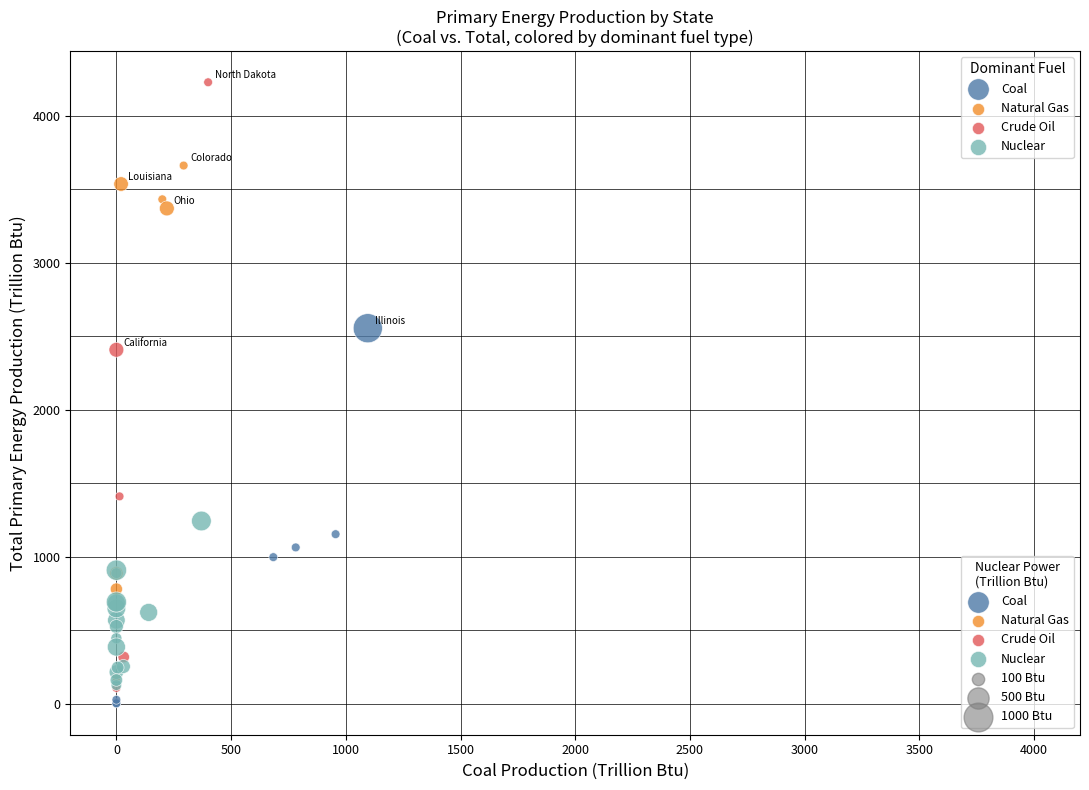

Which series reaches the maximum Y coordinate?

Crude Oil